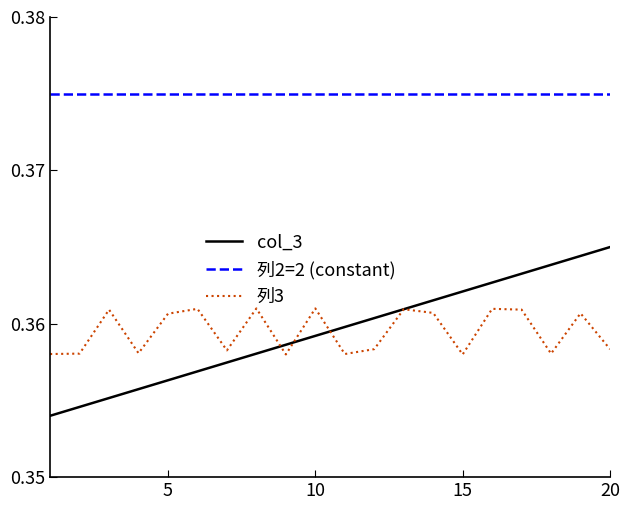

List the series in order of their peak value, lowest first.

列3, col_3, 列2=2 (constant)